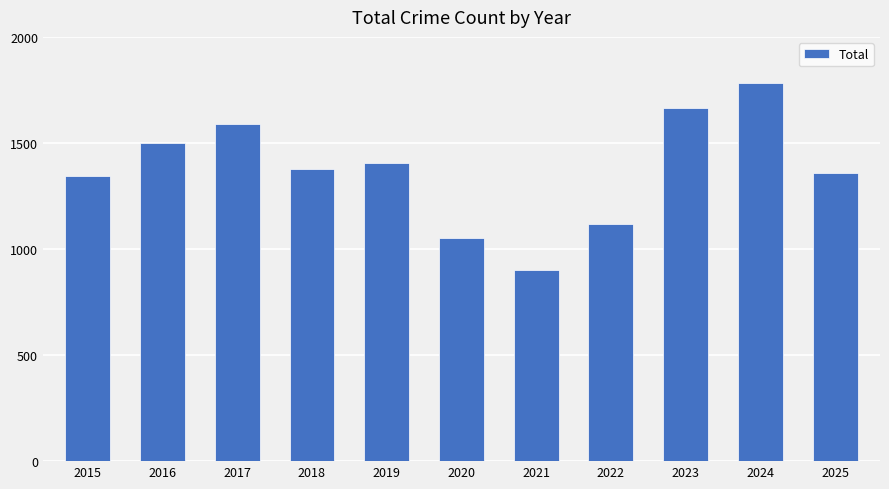

Read the value at 2020.

1050